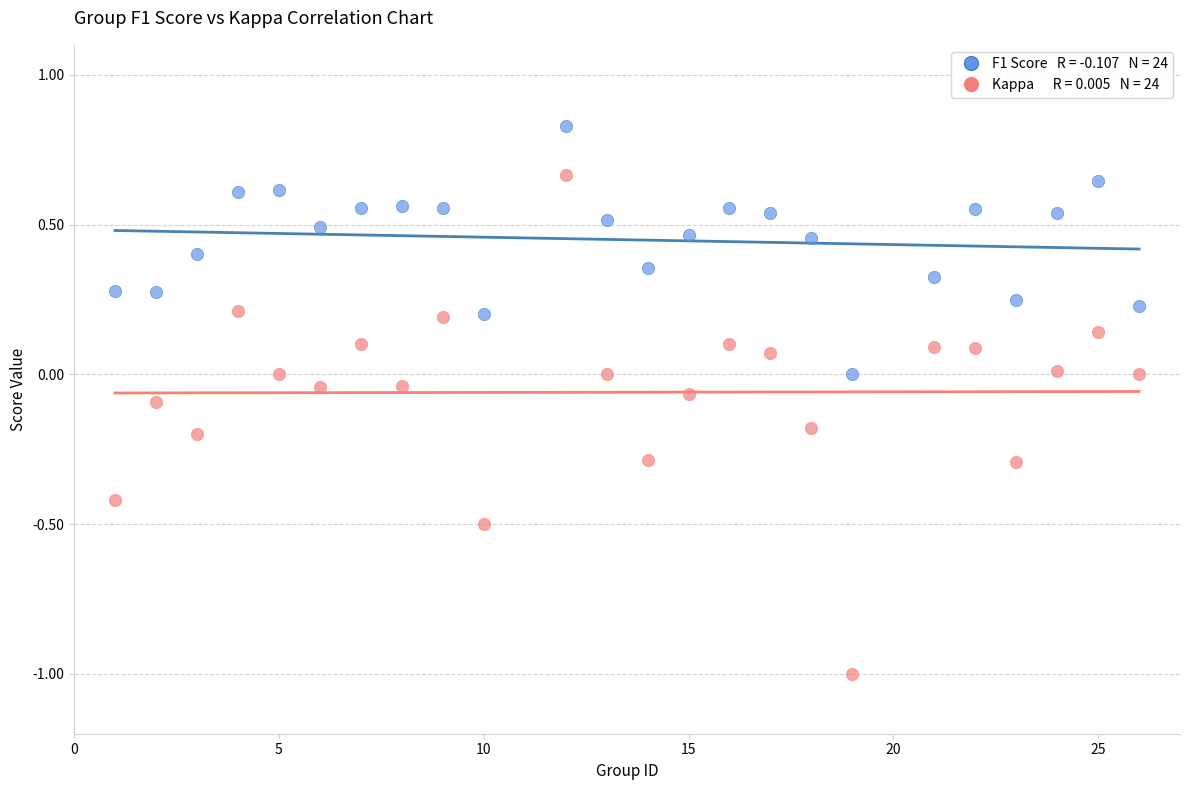

Across all data points, what is the range of X values (max minus min)?

25.0